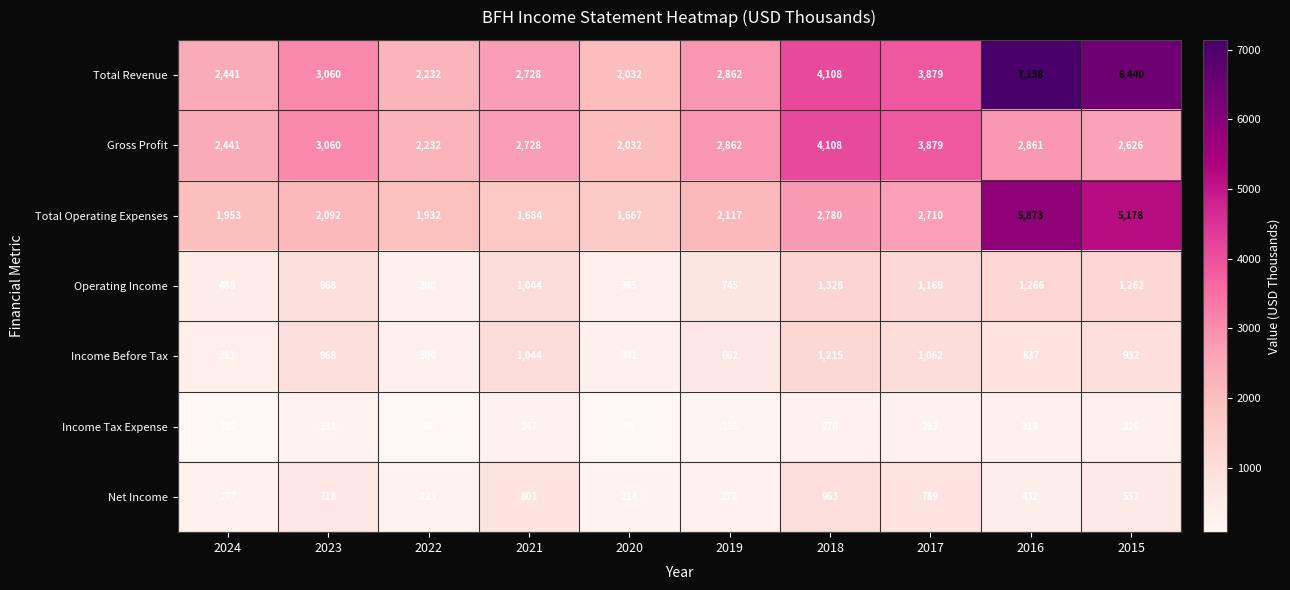

Which series has the largest range (max minus min)?

Total Revenue